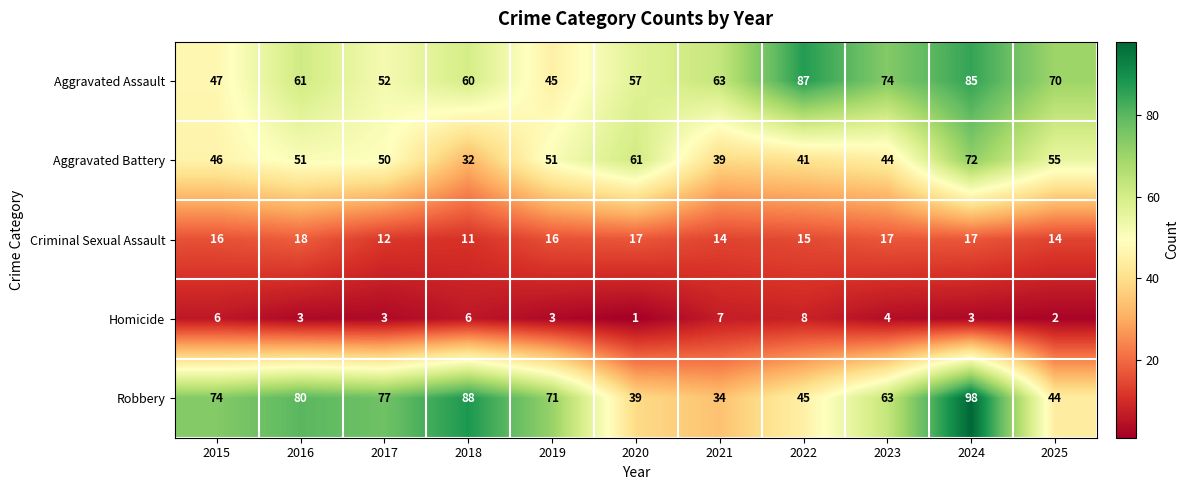

The value of Aggravated Battery at 2017 is 18. True or false?

False